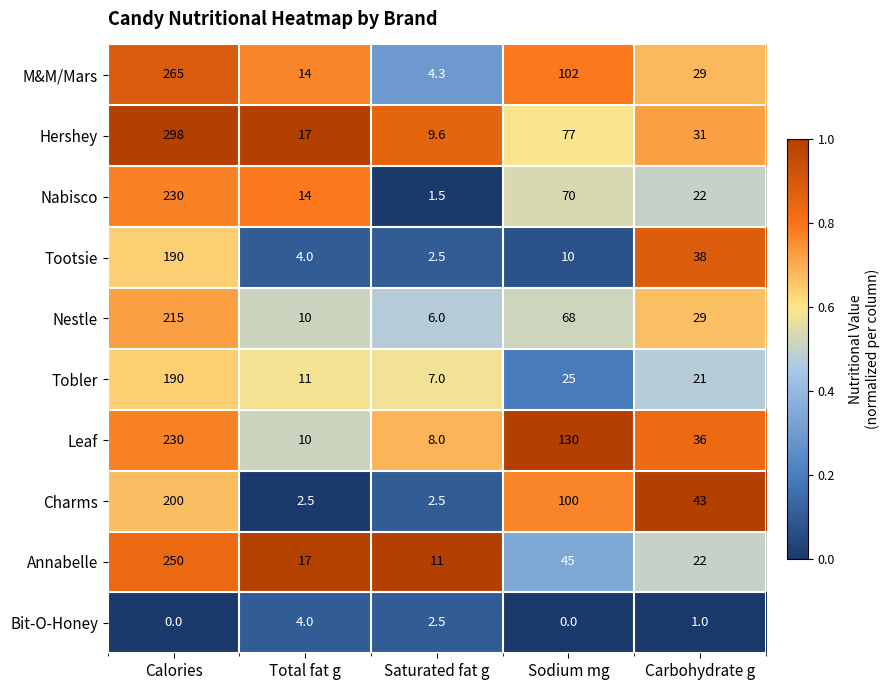

What is the greatest value displayed?

298.0